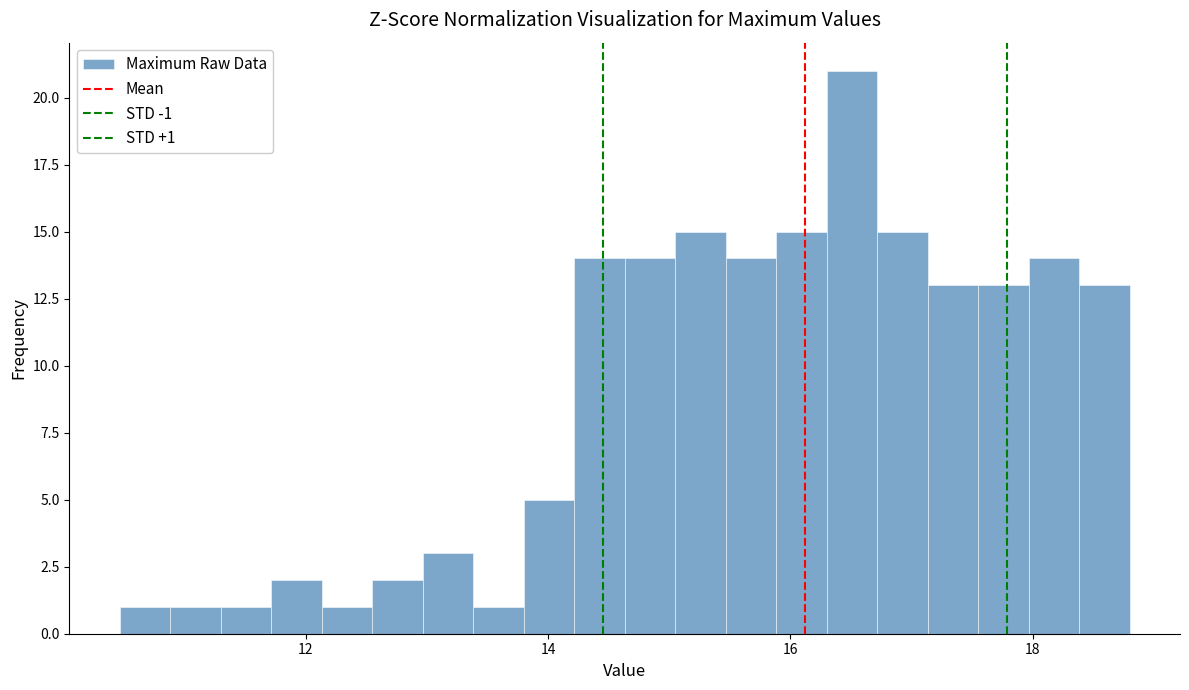

Around what value on the x-axis is the tallest bar? Give the approximate position of its centre, as read against the axis.

16.6